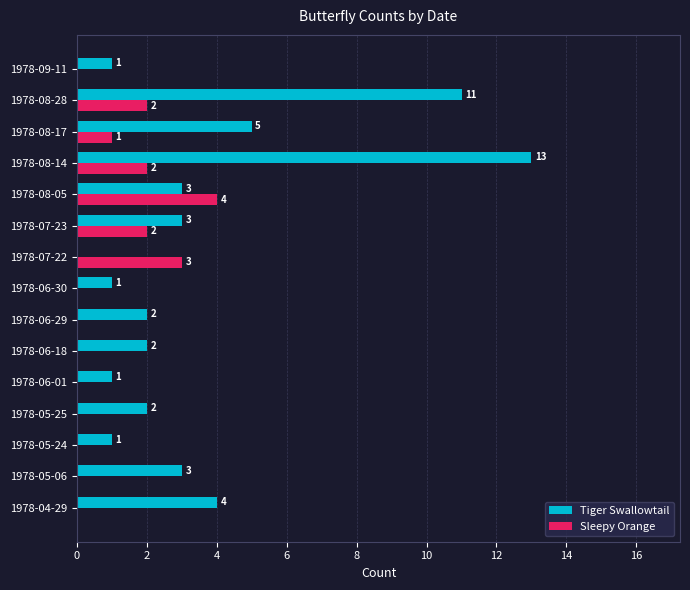

Is it true that Tiger Swallowtail equals 2 at 1978-06-29?

True